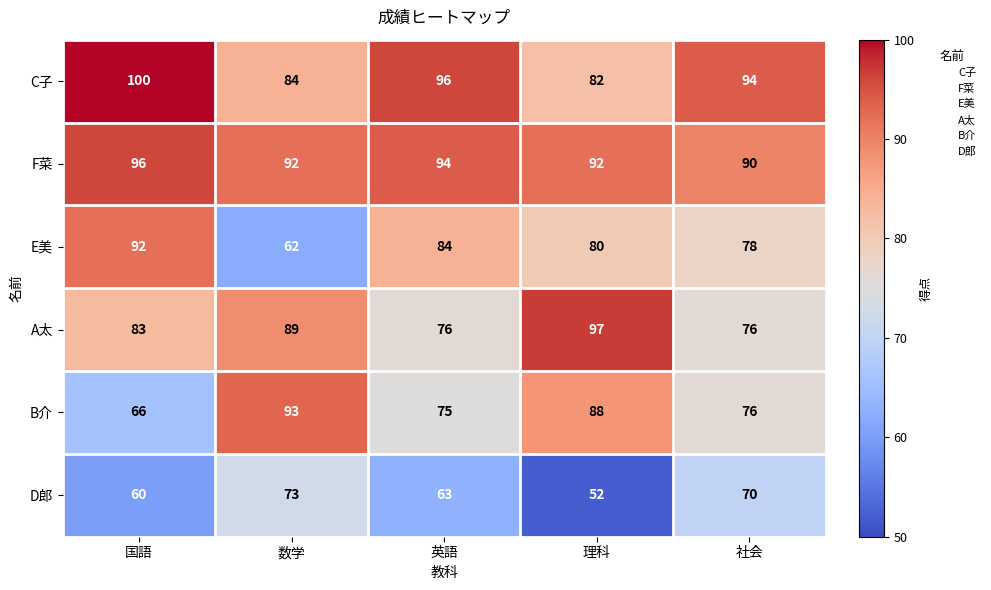

Read the B介 value at 国語.

66